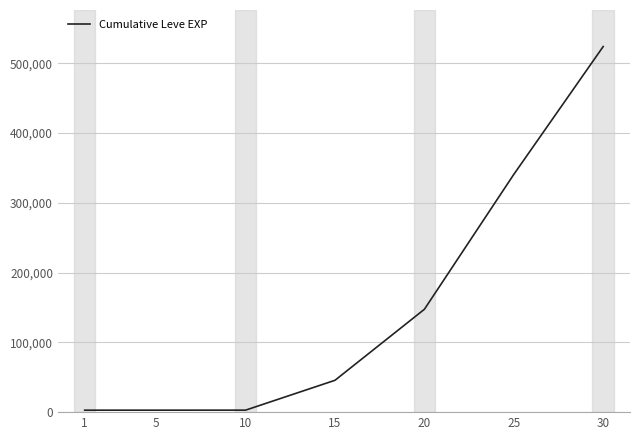

What value does the data have at 10, to the nearest 50?

2850